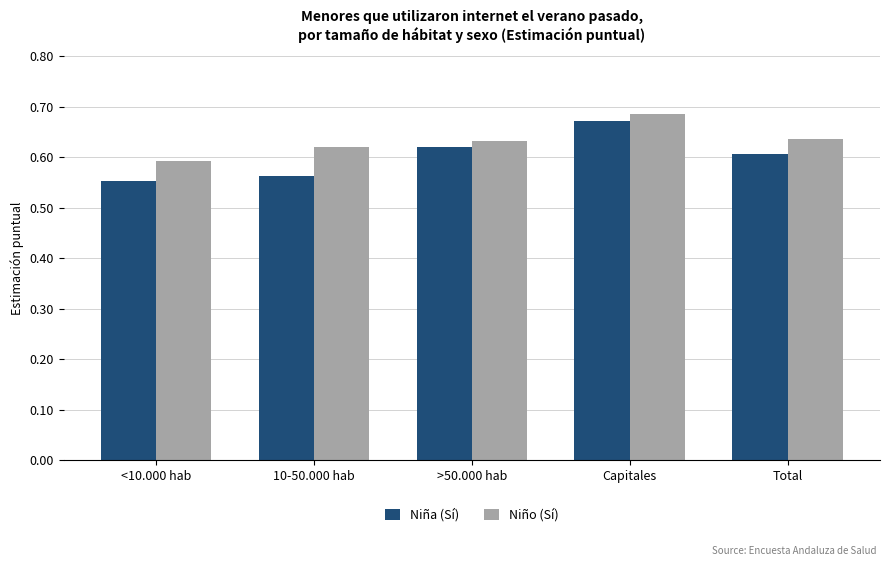

How many bars are there in total?

10